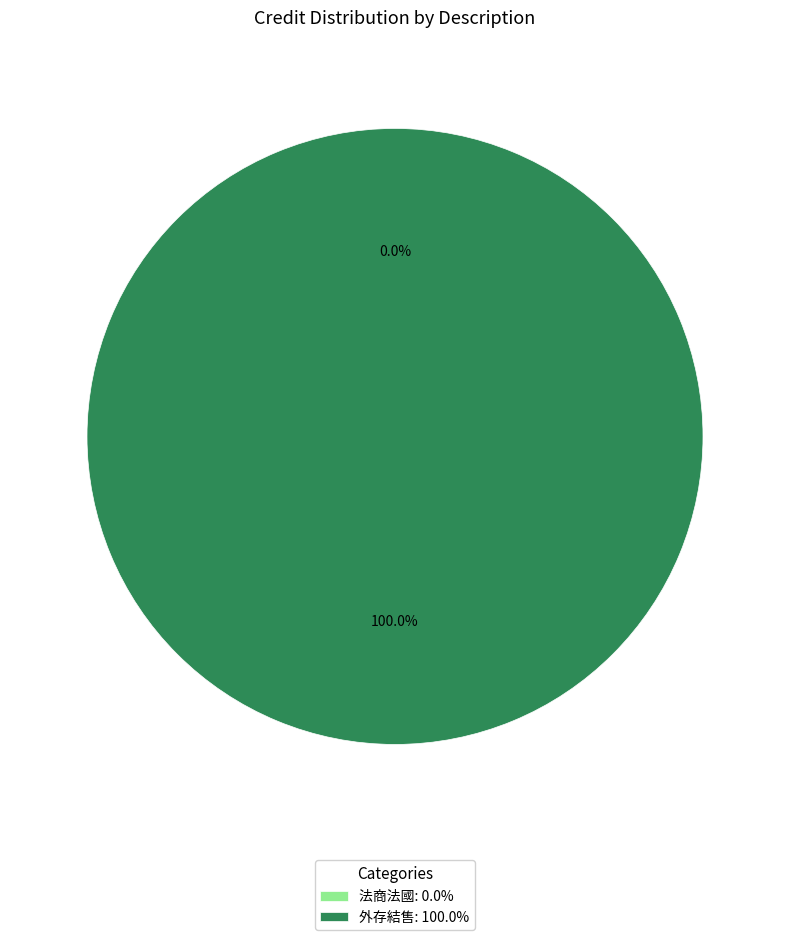

How many segments does this pie chart have?

2